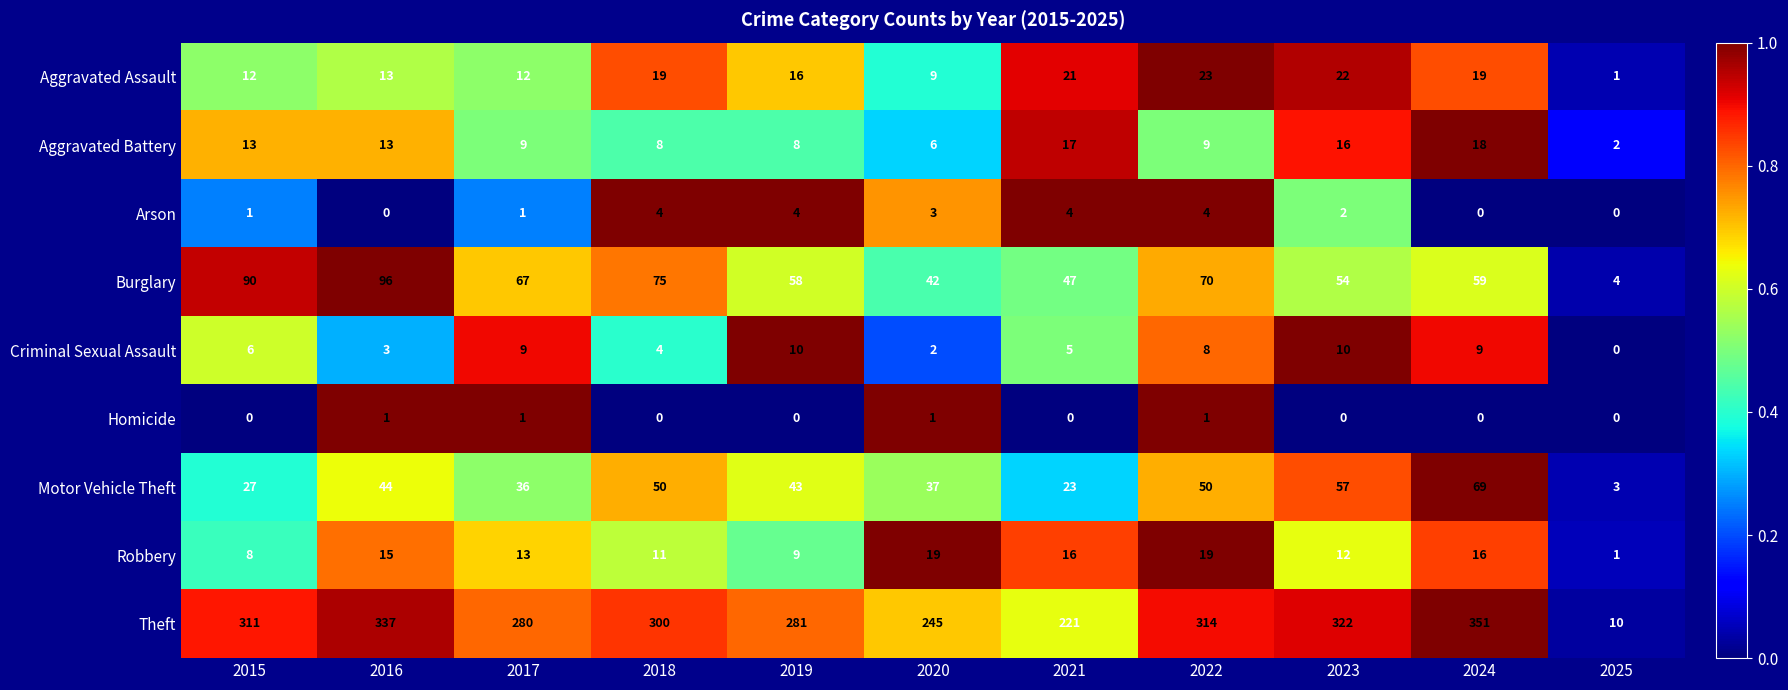

What is the difference between the maximum and minimum values in the Arson series?

4